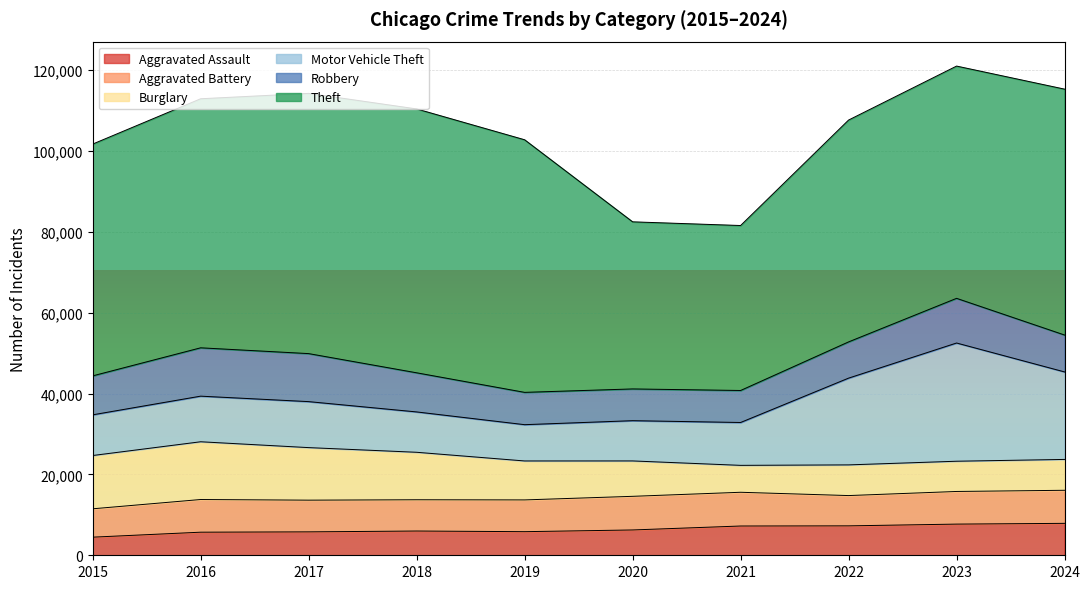

At how many categories does at least one series exceed 52788?

8